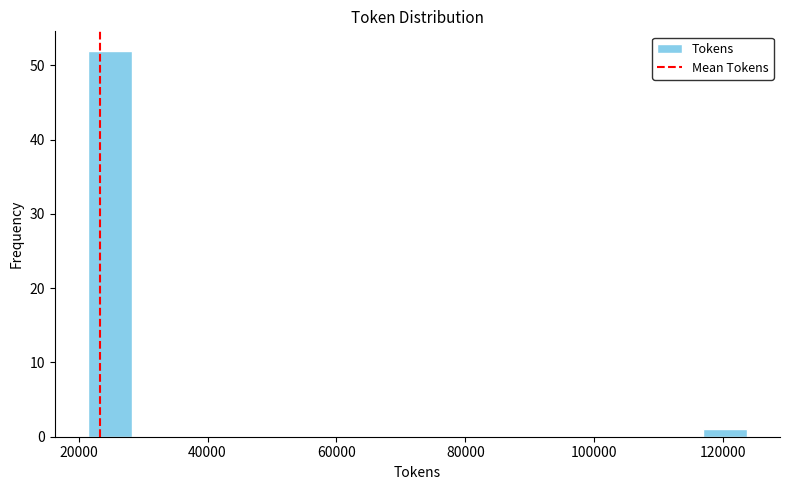

Read against the x-axis, roughly where is the centre of the tallest bar?

24000